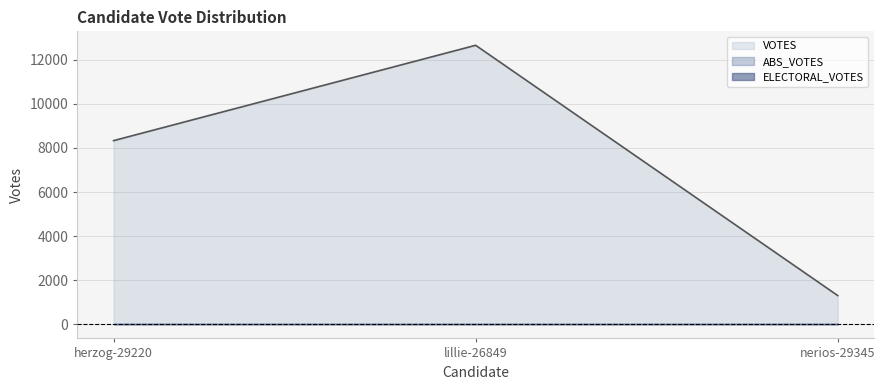

Reading left to right, list all the values displayed in this chart.

ABS_VOTES: herzog-29220=0	lillie-26849=0	nerios-29345=0
ELECTORAL_VOTES: herzog-29220=0	lillie-26849=0	nerios-29345=0
VOTES: herzog-29220=8330	lillie-26849=12651	nerios-29345=1309